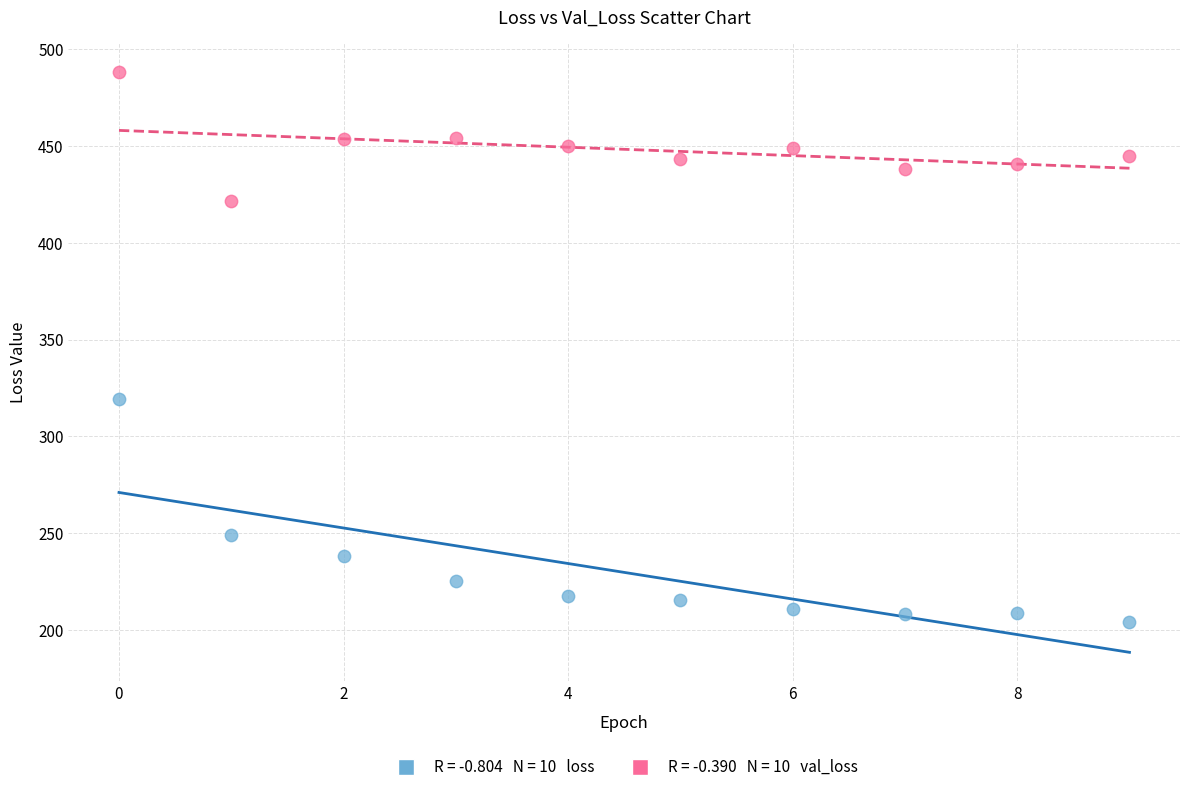

Across all data points, what is the range of Y values (max minus min)?

283.8